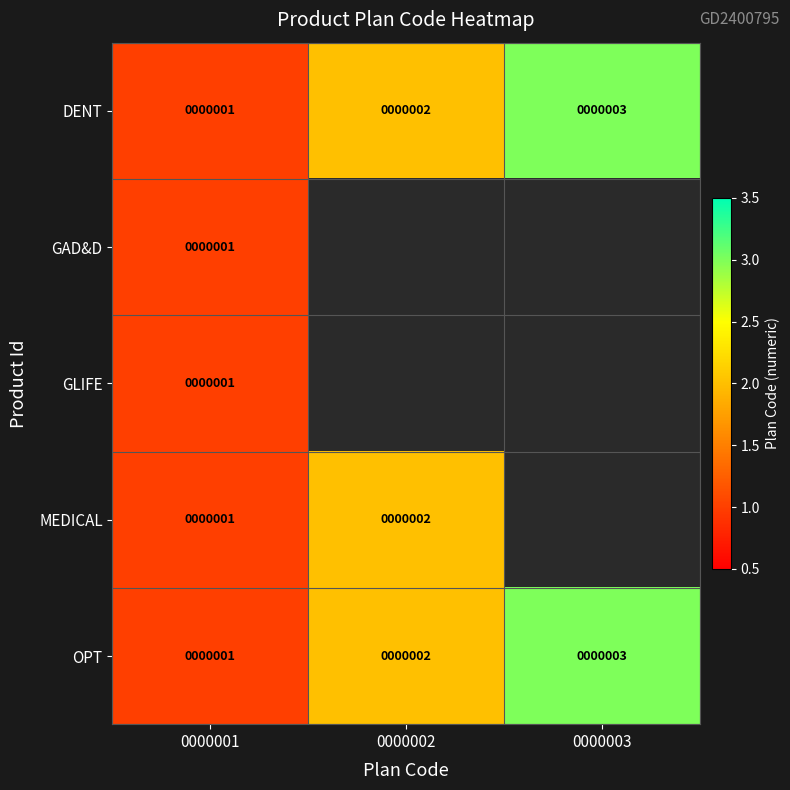

Is it true that DENT equals 2 at 0000002?

True